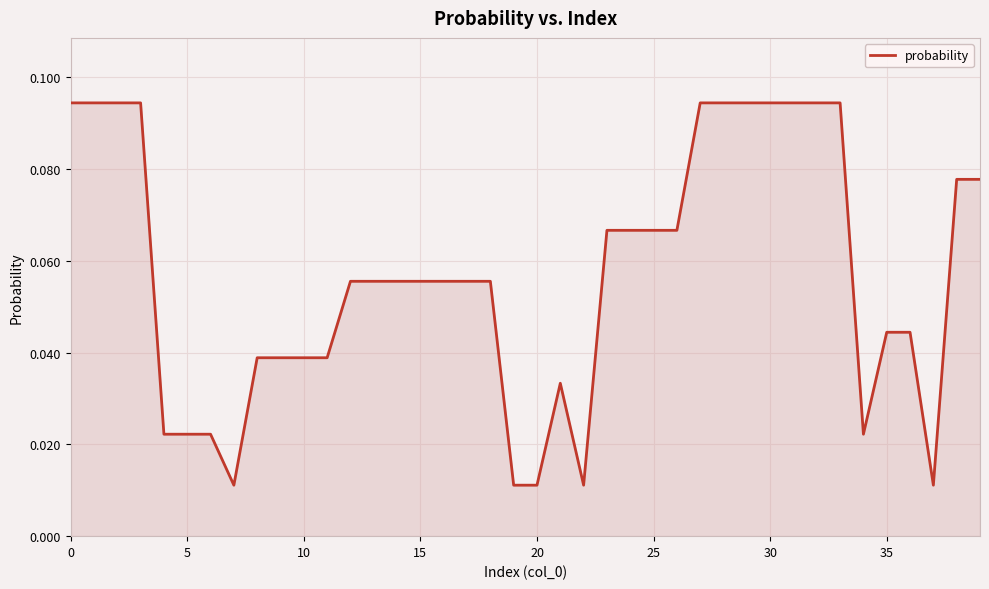

True or false: the data shows 0.0 at 0.

False